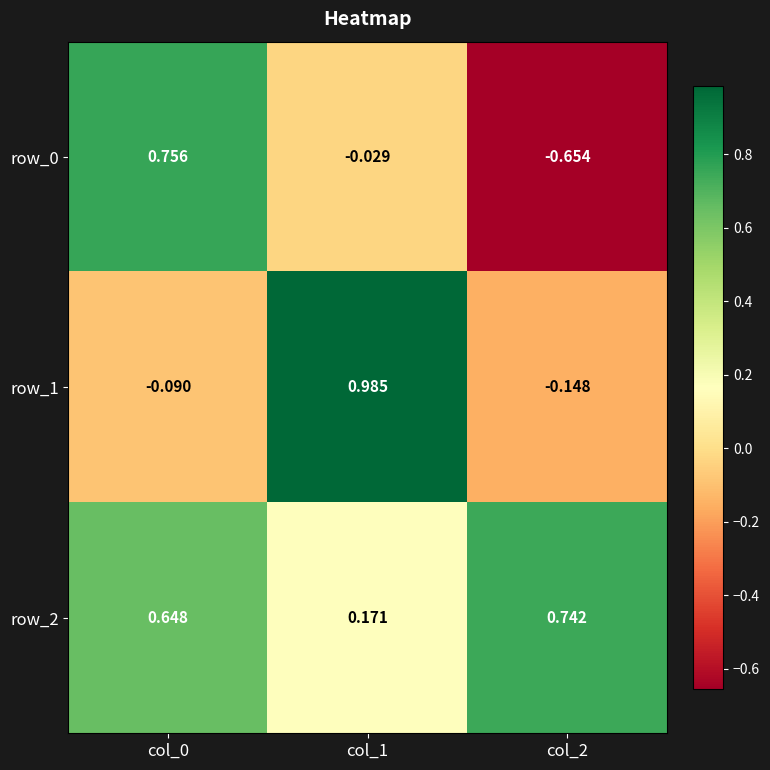

Is the value of row_2 at col_1 greater than the value of row_0 at col_0?

No